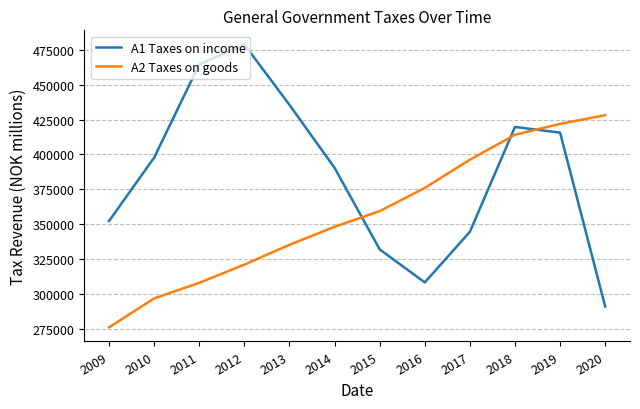

How many values in the A1 Taxes on income series are below 397712?

6